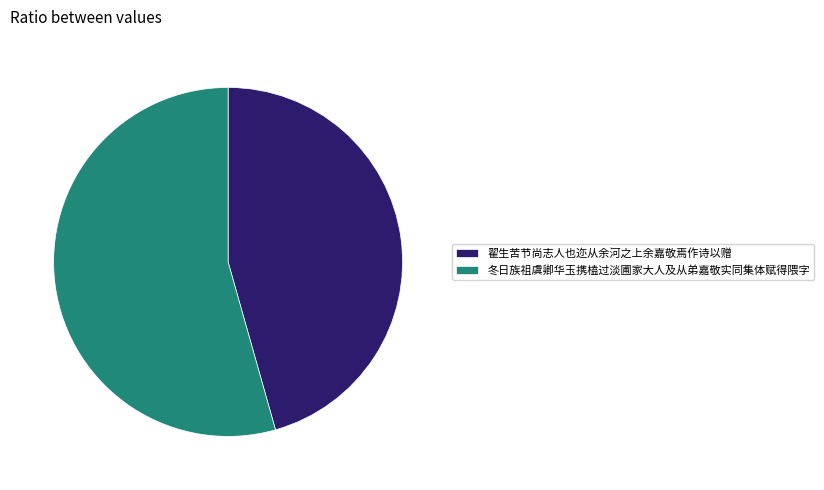

What is the ratio of the value at 翟生苦节尚志人也迩从余河之上余嘉敬焉作诗以赠 to the value at 冬日族祖虞卿华玉携榼过淡圃家大人及从弟嘉敬实同集体赋得隈字?

0.8